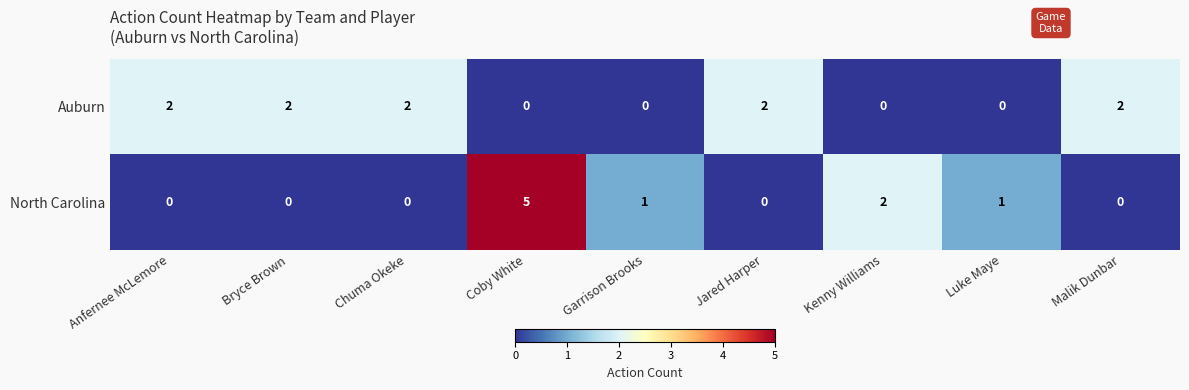

Rank the series at Luke Maye from lowest to highest value.

Auburn, North Carolina